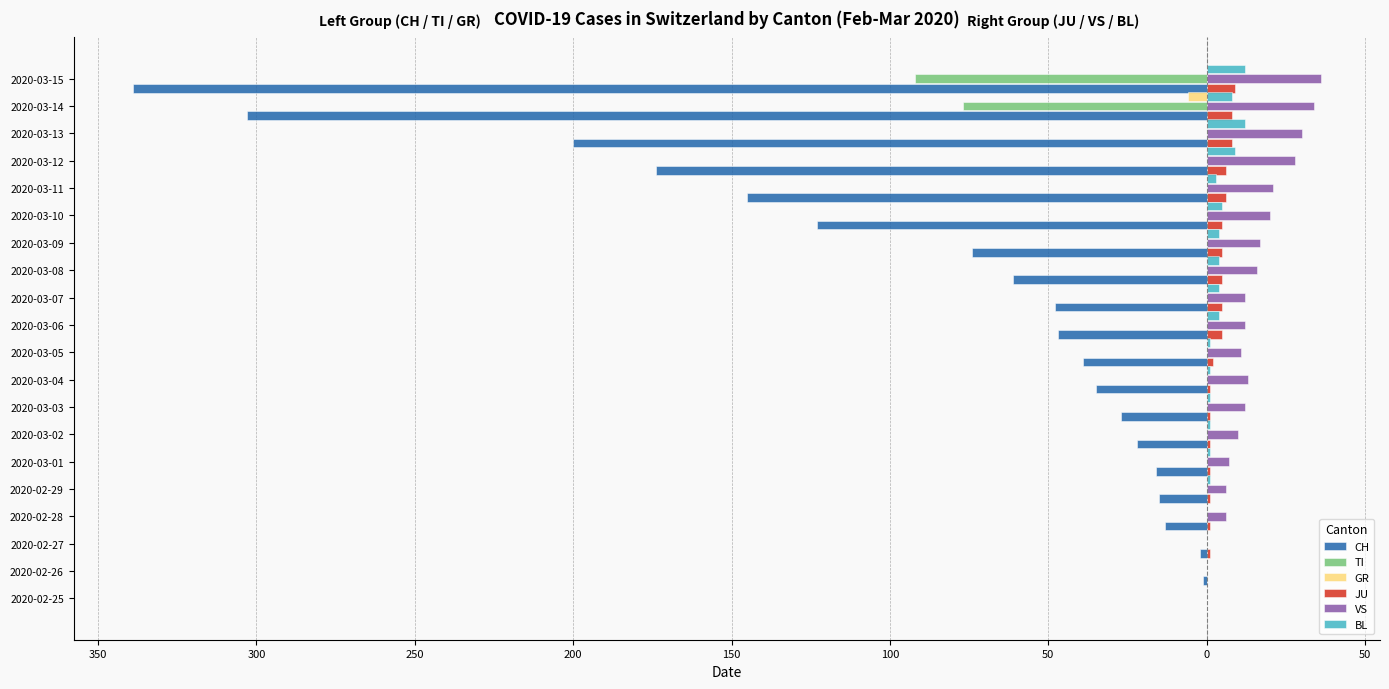

What are all the series names shown in the legend?

CH, TI, GR, JU, VS, BL